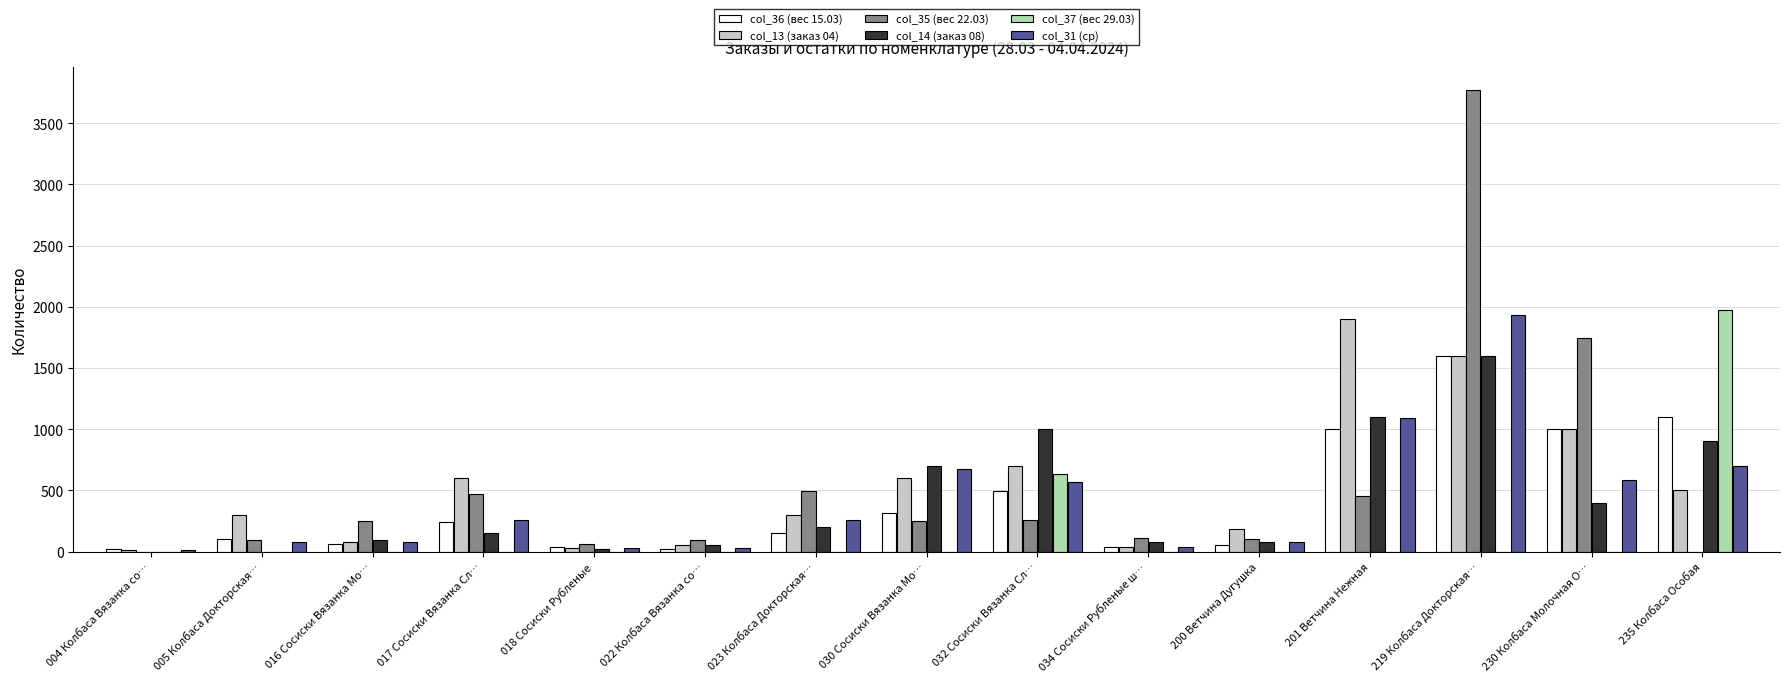

Which category has the highest value across all series?

219 Колбаса Докторская…